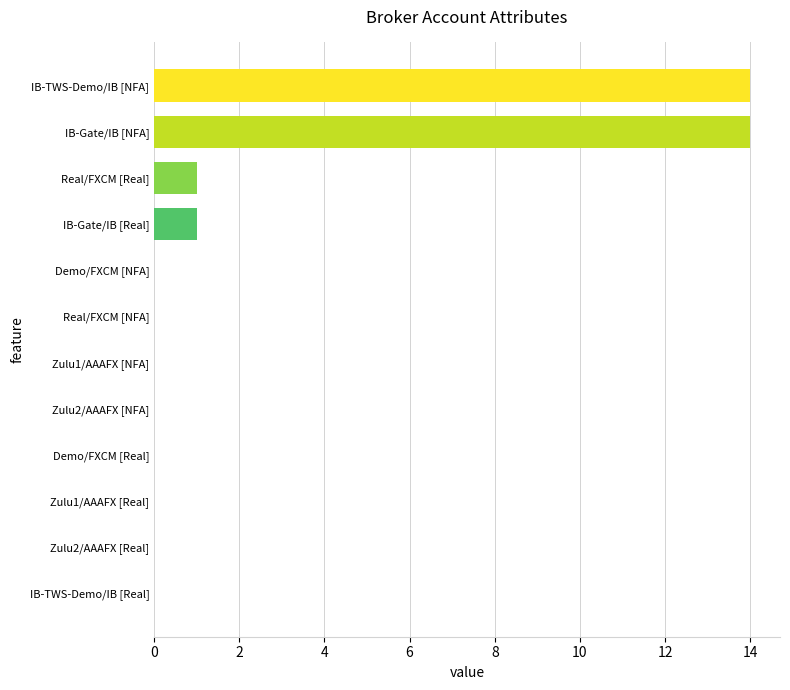

How many NFA values are between 0 and 14?

6